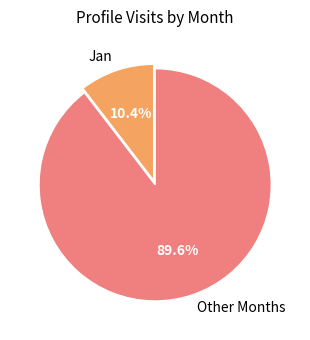

What is the smallest slice in the pie chart?

Jan